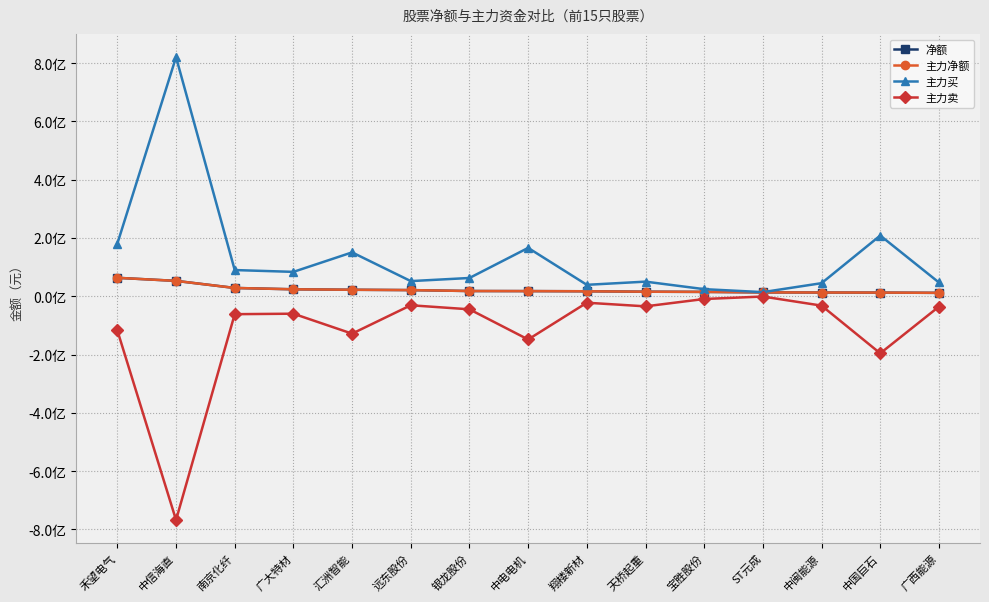

Rank the series by their maximum value, from highest to lowest.

主力买, 净额, 主力净额, 主力卖